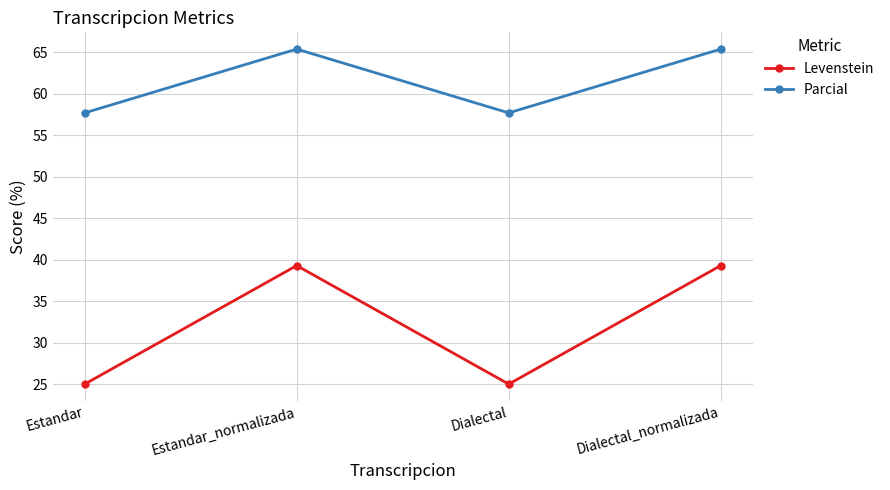

How many lines are shown in the chart?

2